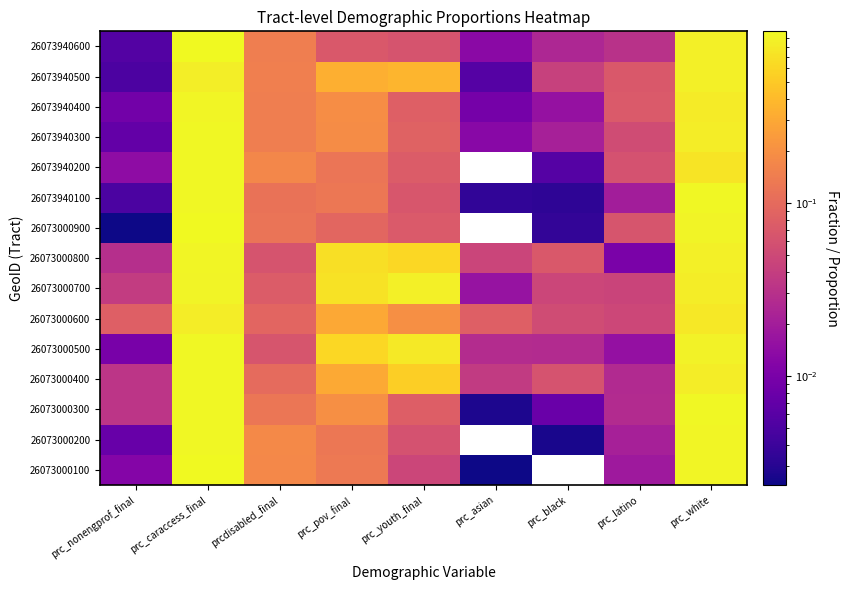

Reading left to right, transcribe all the data shown in this chart.

26073000100: prc_nonengprof_final=0.0	prc_caraccess_final=1.0	prcdisabled_final=0.2	prc_pov_final=0.1	prc_youth_final=0.0	prc_asian=0.0	prc_black=0.0	prc_latino=0.0	prc_white=0.9
26073000200: prc_nonengprof_final=0.0	prc_caraccess_final=1.0	prcdisabled_final=0.2	prc_pov_final=0.1	prc_youth_final=0.1	prc_asian=0.0	prc_black=0.0	prc_latino=0.0	prc_white=0.9
26073000300: prc_nonengprof_final=0.0	prc_caraccess_final=0.9	prcdisabled_final=0.1	prc_pov_final=0.2	prc_youth_final=0.1	prc_asian=0.0	prc_black=0.0	prc_latino=0.0	prc_white=0.9
26073000400: prc_nonengprof_final=0.0	prc_caraccess_final=1.0	prcdisabled_final=0.1	prc_pov_final=0.3	prc_youth_final=0.5	prc_asian=0.0	prc_black=0.1	prc_latino=0.0	prc_white=0.8
26073000500: prc_nonengprof_final=0.0	prc_caraccess_final=1.0	prcdisabled_final=0.1	prc_pov_final=0.6	prc_youth_final=0.8	prc_asian=0.0	prc_black=0.0	prc_latino=0.0	prc_white=0.9
26073000600: prc_nonengprof_final=0.1	prc_caraccess_final=0.8	prcdisabled_final=0.1	prc_pov_final=0.3	prc_youth_final=0.2	prc_asian=0.1	prc_black=0.1	prc_latino=0.0	prc_white=0.8
26073000700: prc_nonengprof_final=0.0	prc_caraccess_final=0.9	prcdisabled_final=0.1	prc_pov_final=0.7	prc_youth_final=0.9	prc_asian=0.0	prc_black=0.0	prc_latino=0.0	prc_white=0.8
26073000800: prc_nonengprof_final=0.0	prc_caraccess_final=0.9	prcdisabled_final=0.1	prc_pov_final=0.7	prc_youth_final=0.6	prc_asian=0.0	prc_black=0.1	prc_latino=0.0	prc_white=0.9
26073000900: prc_nonengprof_final=0.0	prc_caraccess_final=1.0	prcdisabled_final=0.1	prc_pov_final=0.1	prc_youth_final=0.1	prc_asian=0.0	prc_black=0.0	prc_latino=0.1	prc_white=0.9
26073940100: prc_nonengprof_final=0.0	prc_caraccess_final=1.0	prcdisabled_final=0.1	prc_pov_final=0.1	prc_youth_final=0.1	prc_asian=0.0	prc_black=0.0	prc_latino=0.0	prc_white=0.9
26073940200: prc_nonengprof_final=0.0	prc_caraccess_final=1.0	prcdisabled_final=0.2	prc_pov_final=0.1	prc_youth_final=0.1	prc_asian=0.0	prc_black=0.0	prc_latino=0.1	prc_white=0.7
26073940300: prc_nonengprof_final=0.0	prc_caraccess_final=1.0	prcdisabled_final=0.1	prc_pov_final=0.2	prc_youth_final=0.1	prc_asian=0.0	prc_black=0.0	prc_latino=0.1	prc_white=0.8
26073940400: prc_nonengprof_final=0.0	prc_caraccess_final=0.9	prcdisabled_final=0.1	prc_pov_final=0.2	prc_youth_final=0.1	prc_asian=0.0	prc_black=0.0	prc_latino=0.1	prc_white=0.8
26073940500: prc_nonengprof_final=0.0	prc_caraccess_final=0.8	prcdisabled_final=0.1	prc_pov_final=0.3	prc_youth_final=0.4	prc_asian=0.0	prc_black=0.0	prc_latino=0.1	prc_white=0.9
26073940600: prc_nonengprof_final=0.0	prc_caraccess_final=1.0	prcdisabled_final=0.1	prc_pov_final=0.1	prc_youth_final=0.1	prc_asian=0.0	prc_black=0.0	prc_latino=0.0	prc_white=0.9